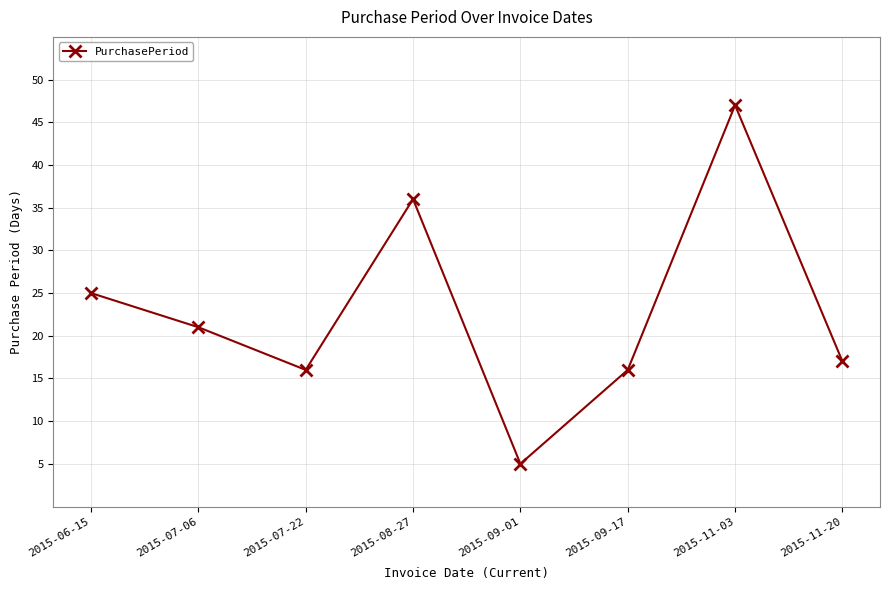

True or false: there are more than 0 points higher than both neighbors.

True